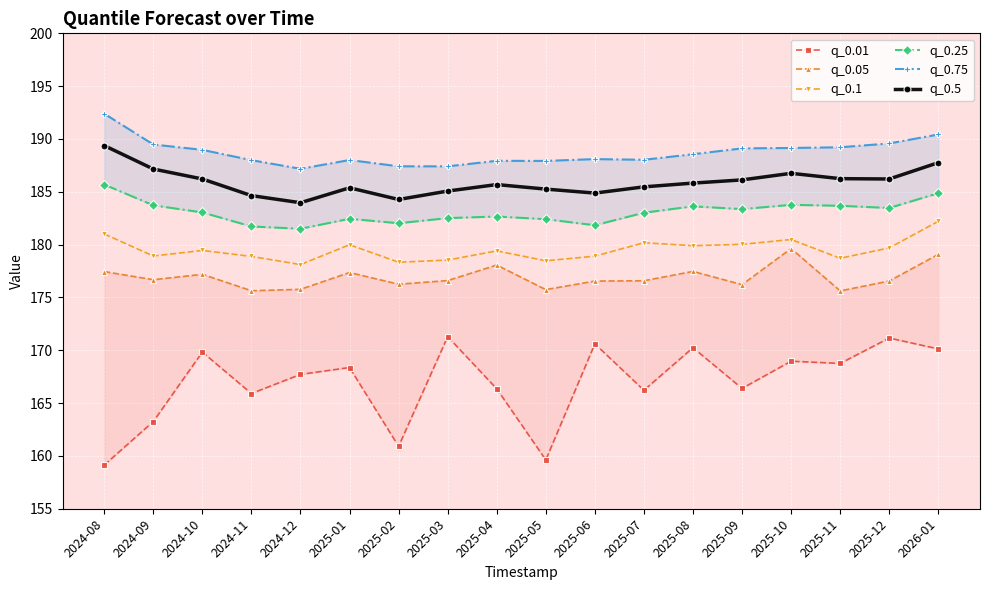

Where is the first local maximum for q_0.05?

2024-10